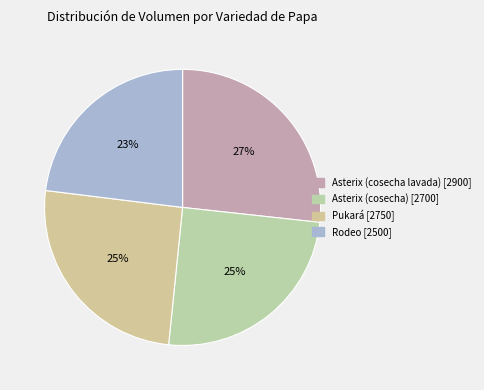

Count the number of slices in the pie.

4